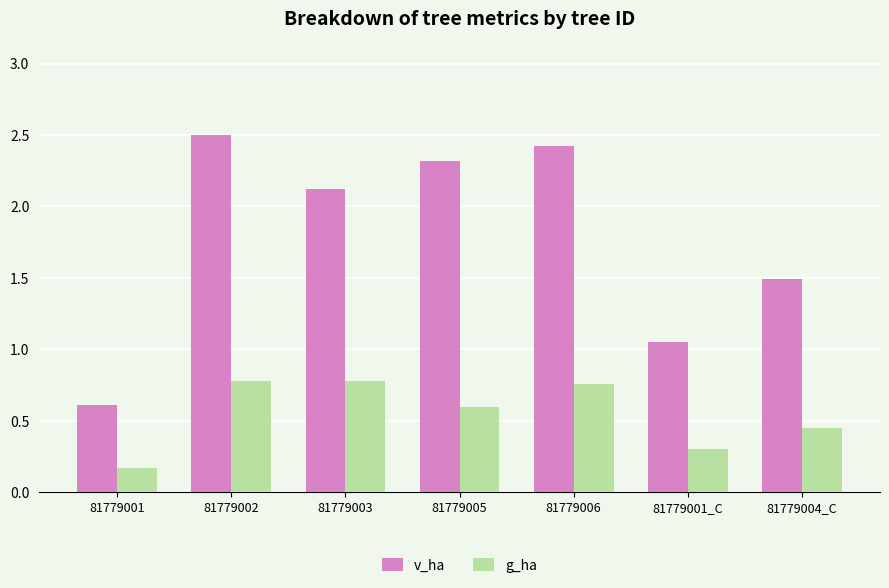

Rank the series by their maximum value, from highest to lowest.

v_ha, g_ha